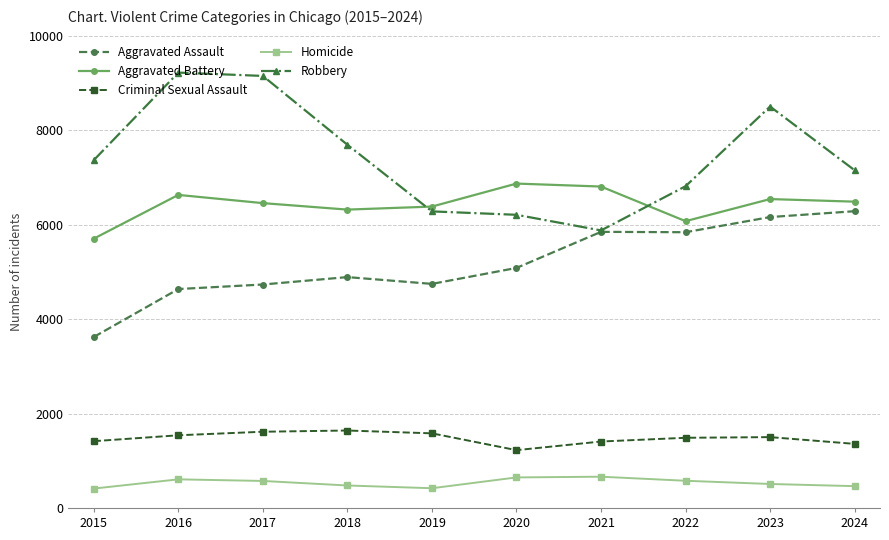

True or false: Criminal Sexual Assault and Aggravated Battery intersect in this chart.

False